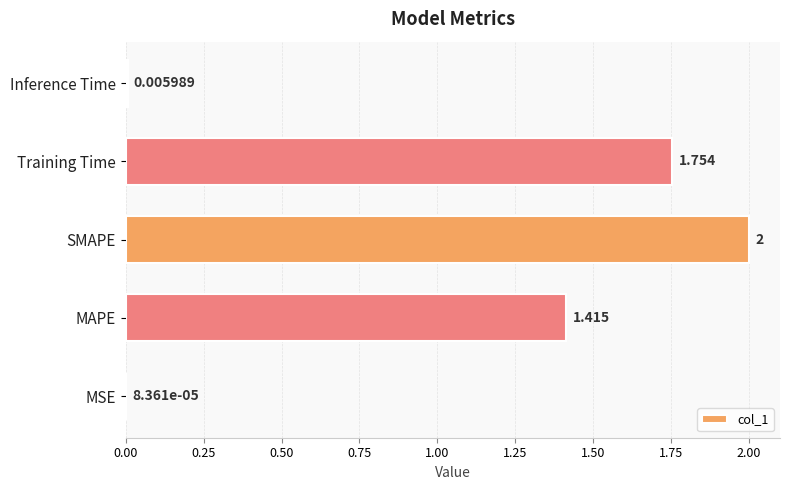

At which label is the value closest to 1?

MAPE